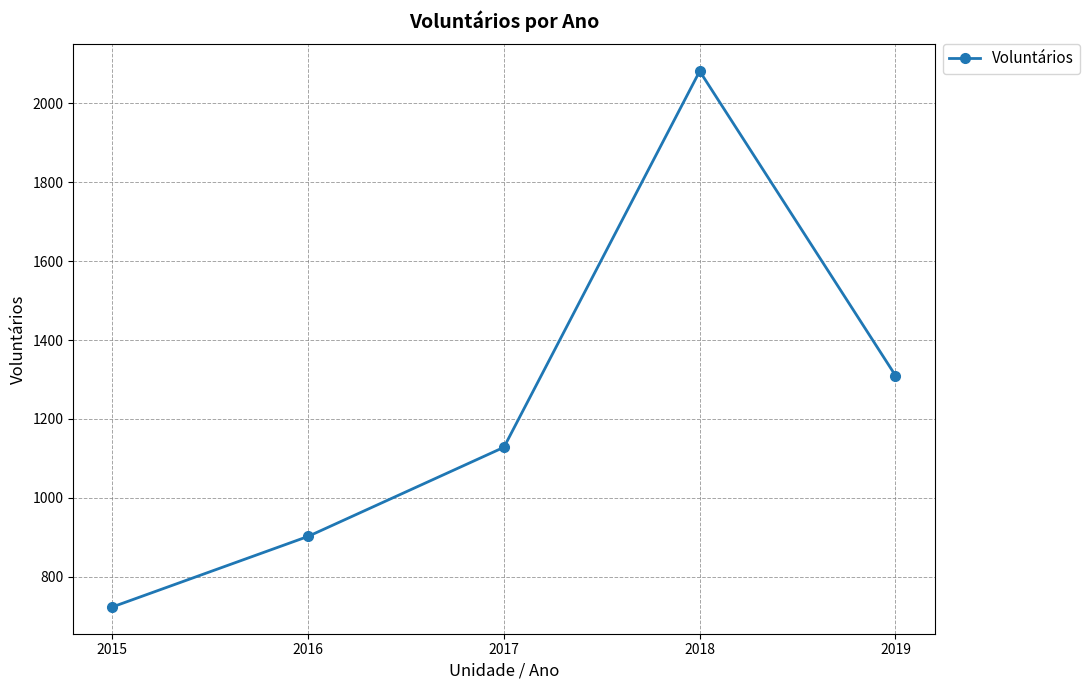

Reading left to right, list all the values displayed in this chart.

723	902	1128	2082	1310